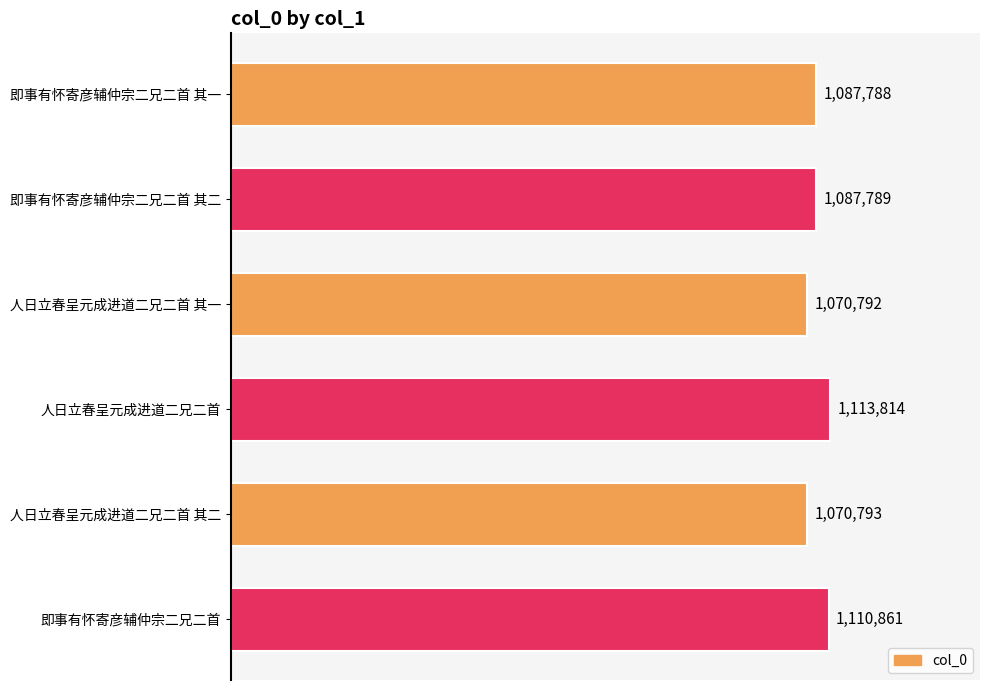

Does the chart contain any negative values?

No